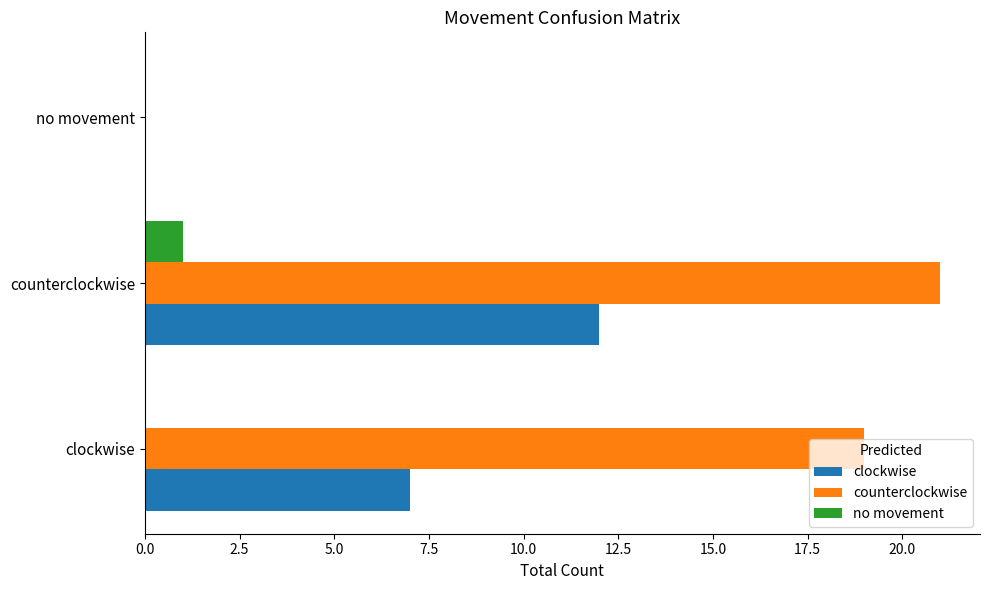

How many positive values does the clockwise series have?

2